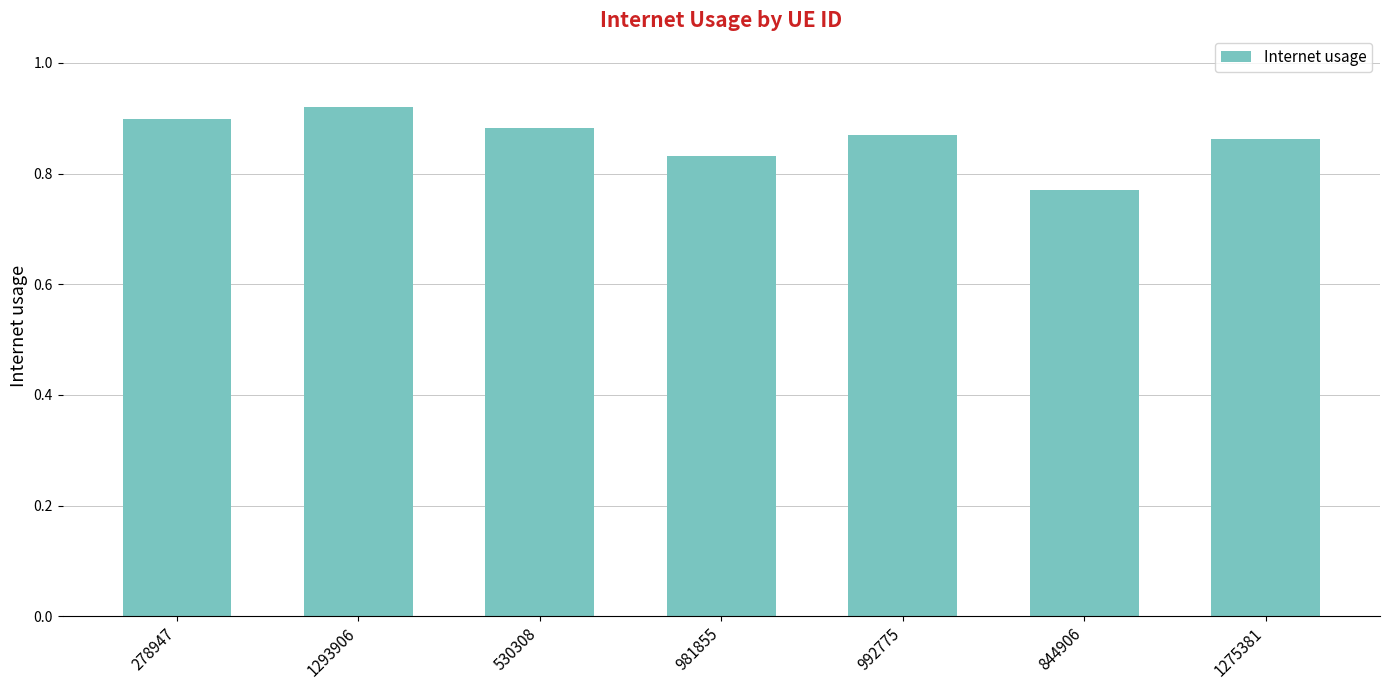

What is the difference between the maximum and minimum values?

0.2